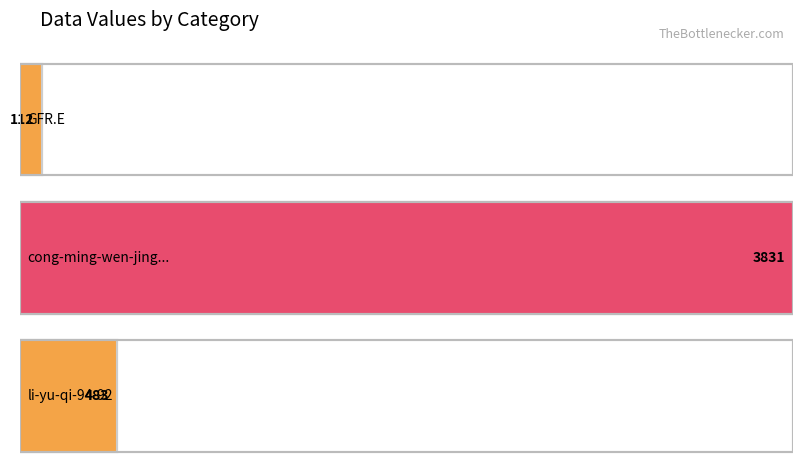

The chart shows a value of 483 at li-yu-qi-94-92. True or false?

True